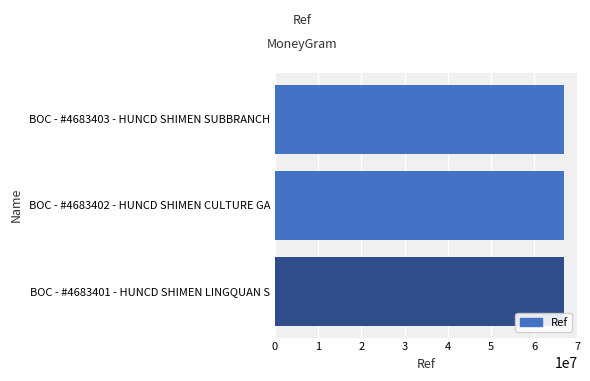

Does the chart contain any negative values?

No